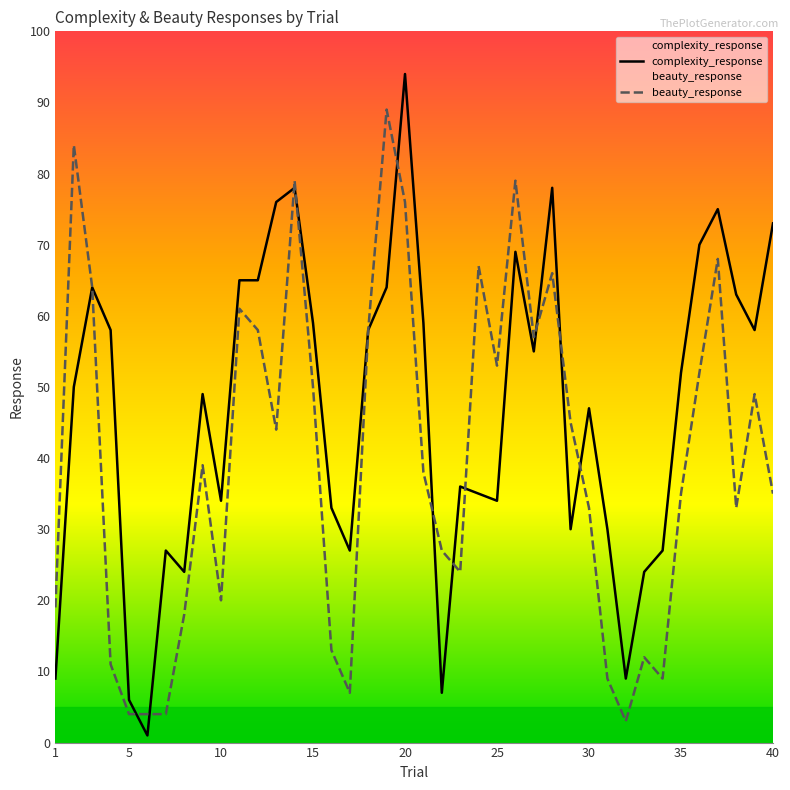

Reading right to left, extract all data points from this chart.

complexity_response: 40=73	39=58	38=63	37=75	36=70	35=52	34=27	33=24	32=9	31=30	30=47	29=30	28=78	27=55	26=69	25=34	24=35	23=36	22=7	21=59	20=94	19=64	18=58	17=27	16=33	15=59	14=78	13=76	12=65	11=65	10=34	9=49	8=24	7=27	6=1	5=6	4=58	3=64	2=50	1=9
beauty_response: 40=35	39=49	38=33	37=68	36=52	35=35	34=9	33=12	32=3	31=9	30=33	29=45	28=66	27=57	26=79	25=53	24=67	23=24	22=27	21=38	20=76	19=89	18=58	17=7	16=13	15=50	14=79	13=44	12=58	11=61	10=20	9=39	8=18	7=4	6=4	5=4	4=11	3=64	2=84	1=19